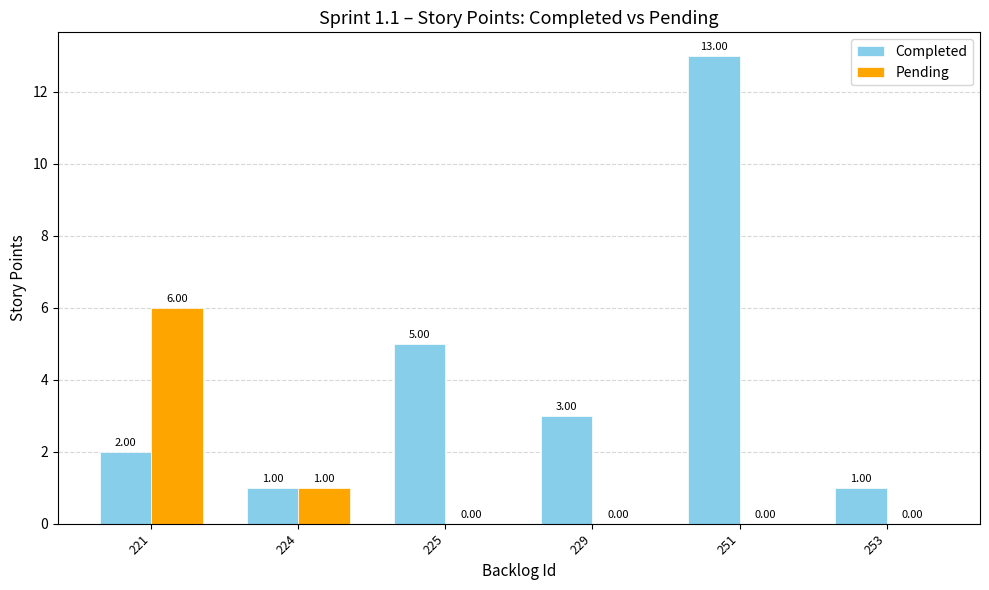

The Completed series shows 1 at 229. True or false?

False